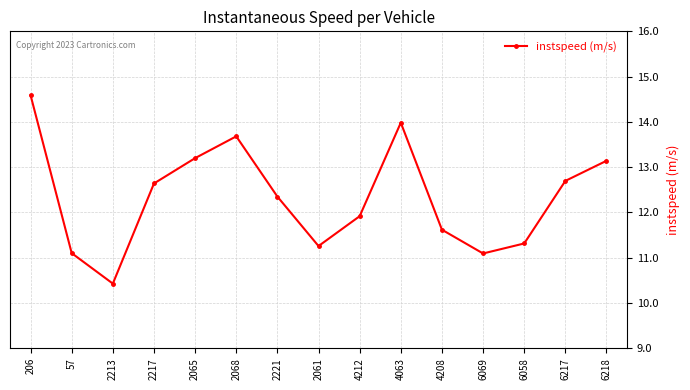

True or false: there are more than 1 points higher than both neighbors.

True